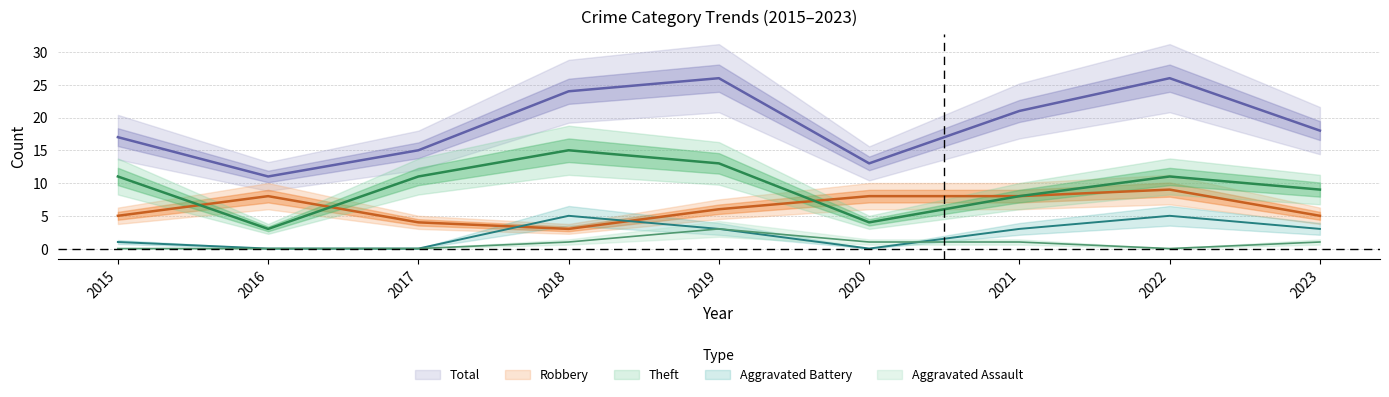

True or false: Total and Aggravated Battery cross at least once.

False